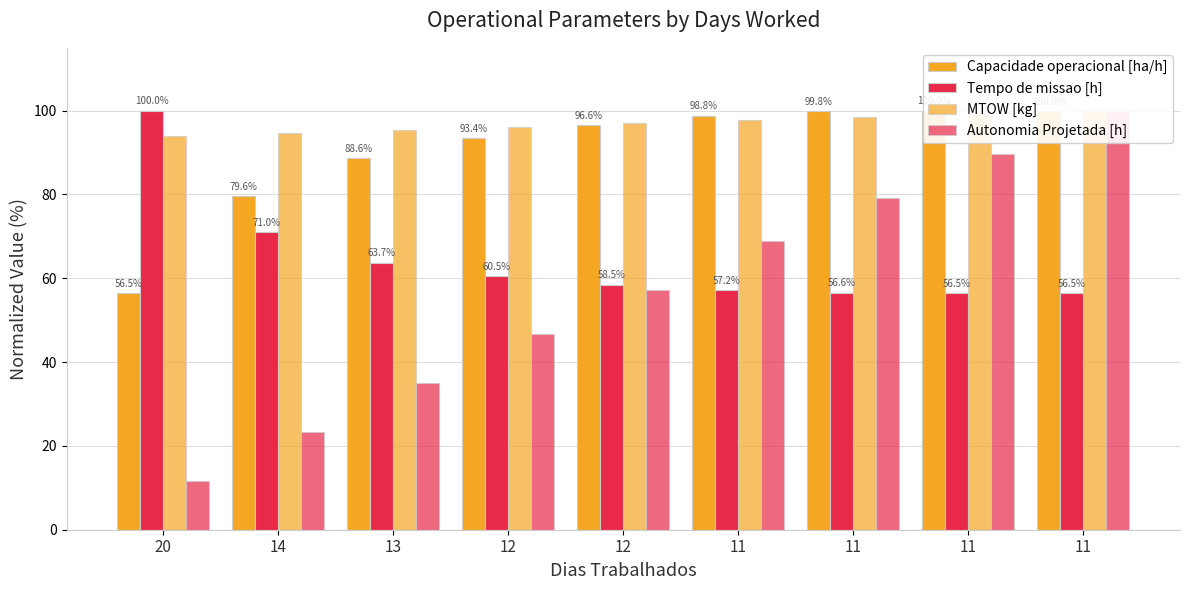

Where does the MTOW [kg] series first go above 96?

12